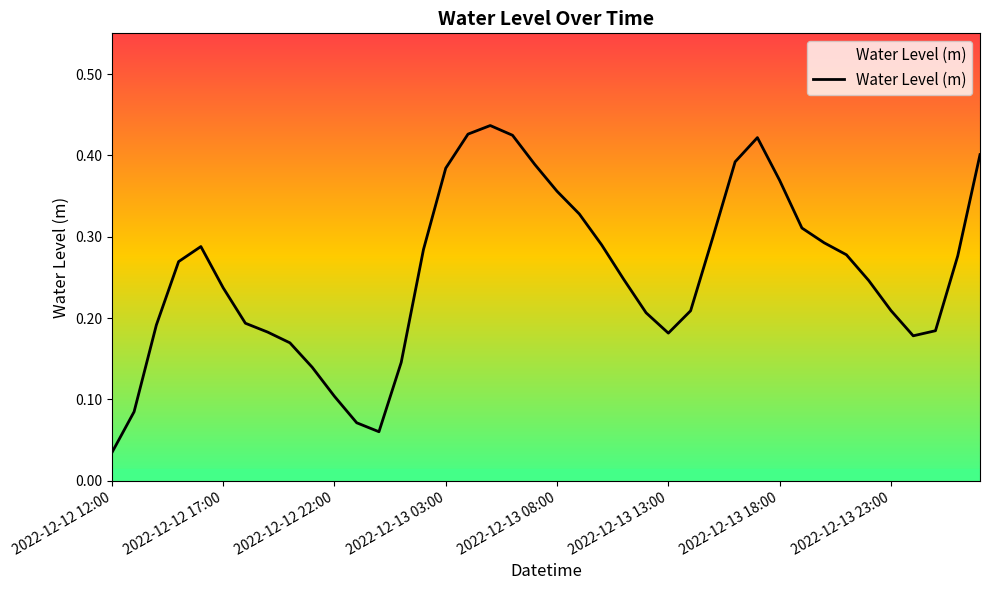

Is this an area chart (filled region under the line)?

No